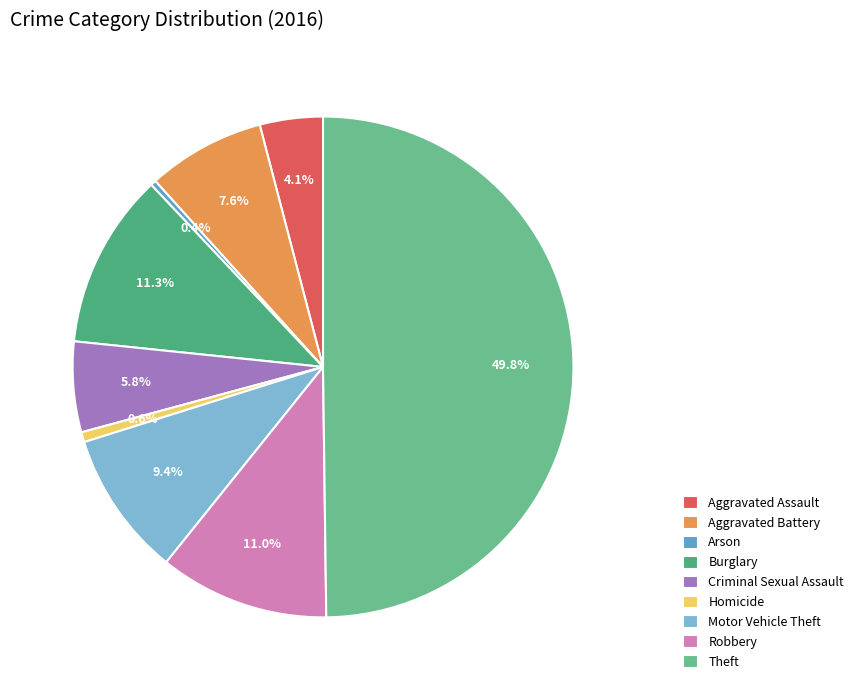

Between Homicide and Aggravated Battery, which is larger?

Aggravated Battery